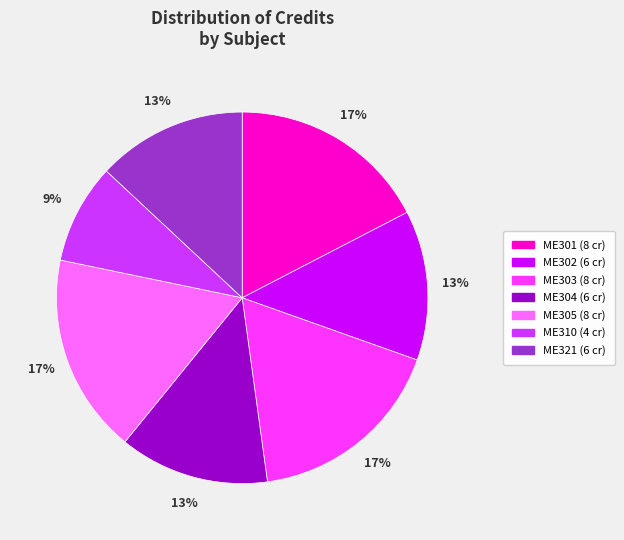

True or false: ME310 accounts for 9% of the total.

True